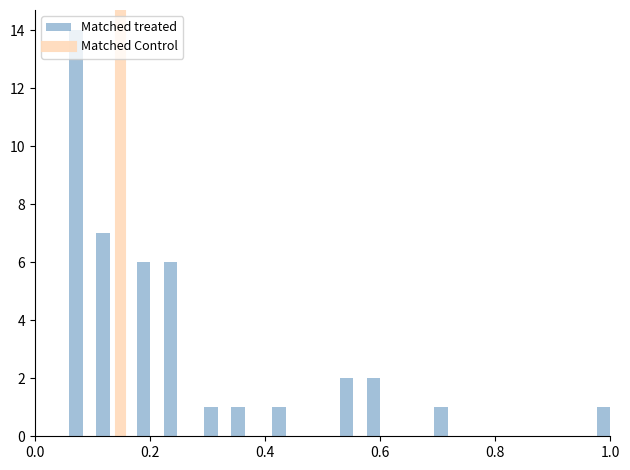

Around what value on the x-axis is the tallest bar? Give the approximate position of its centre, as read against the axis.

0.08